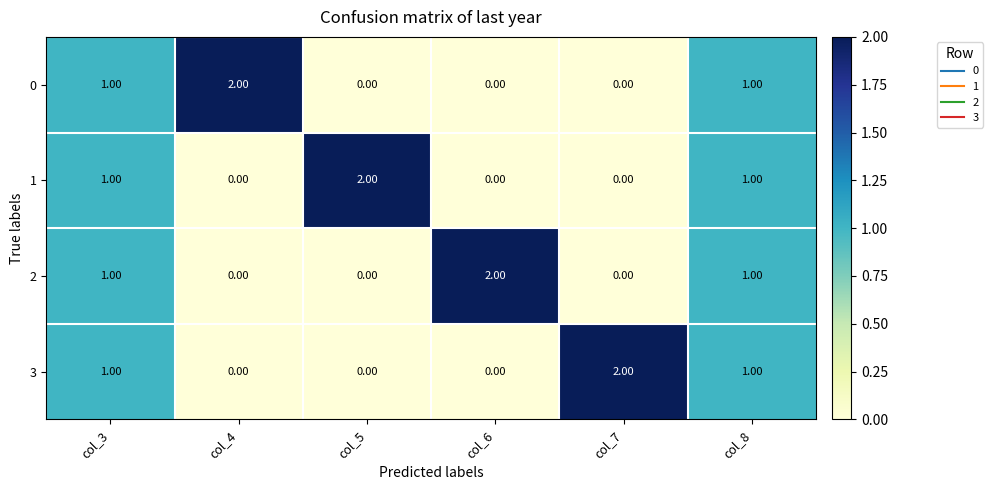

What is the sum of all 2 values?

4